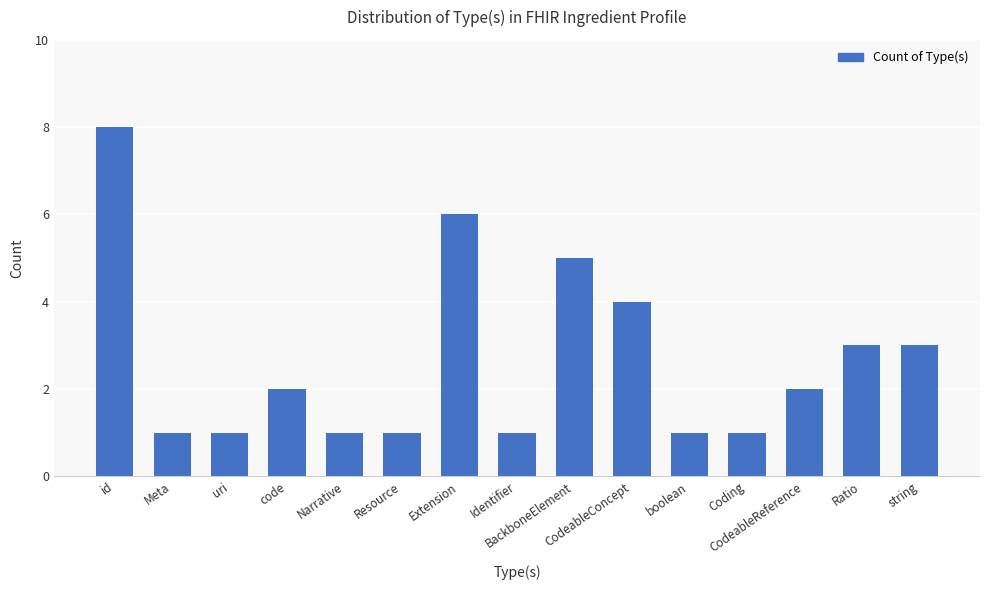

What is the ratio of the value at Identifier to the value at id?

0.1